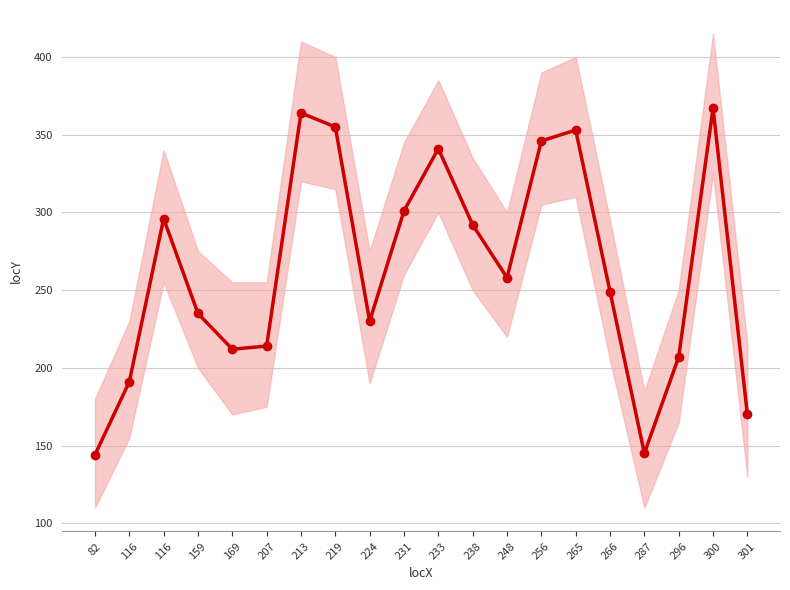

Is it true that the value at 213 is 364?

True